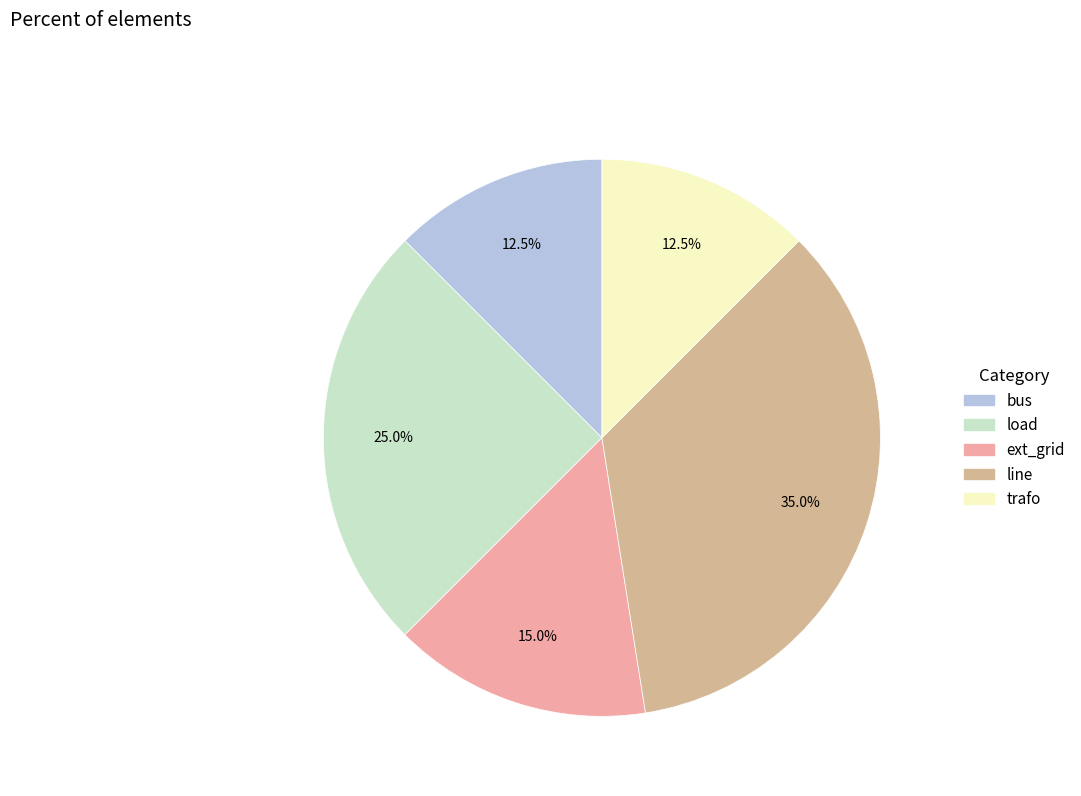

Approximately how many times larger is the value at trafo compared to bus?

1.0